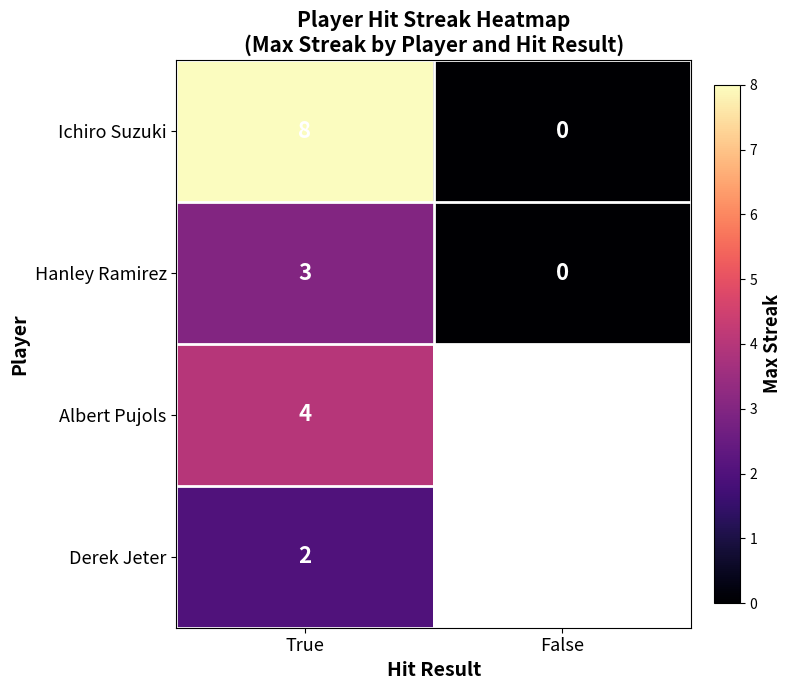

The Ichiro Suzuki series shows -3 at False. True or false?

False